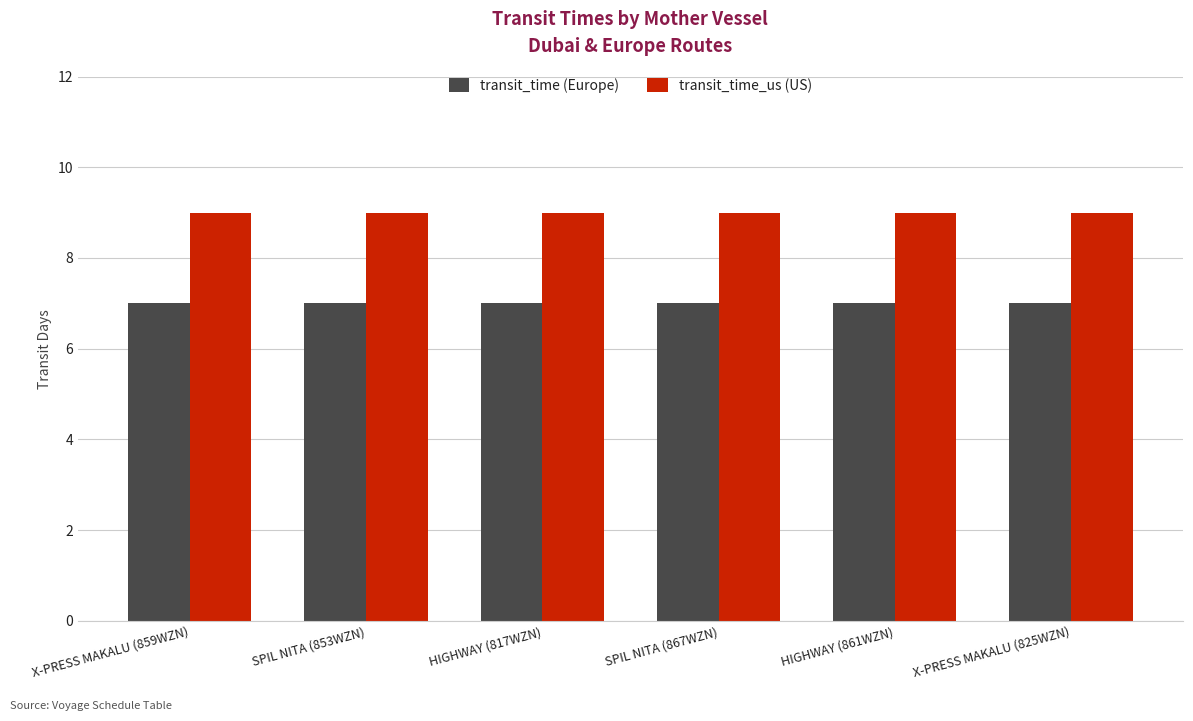

Which series has the largest total across all categories?

transit_time_us (US)